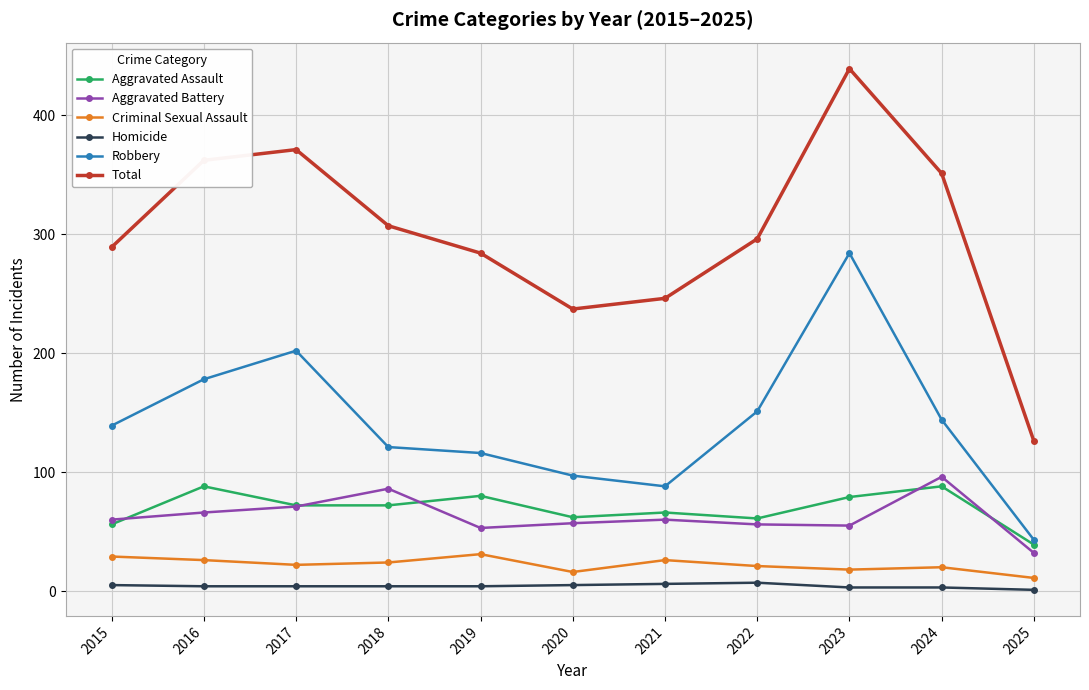

What are all the series names shown in the legend?

Aggravated Assault, Aggravated Battery, Criminal Sexual Assault, Homicide, Robbery, Total